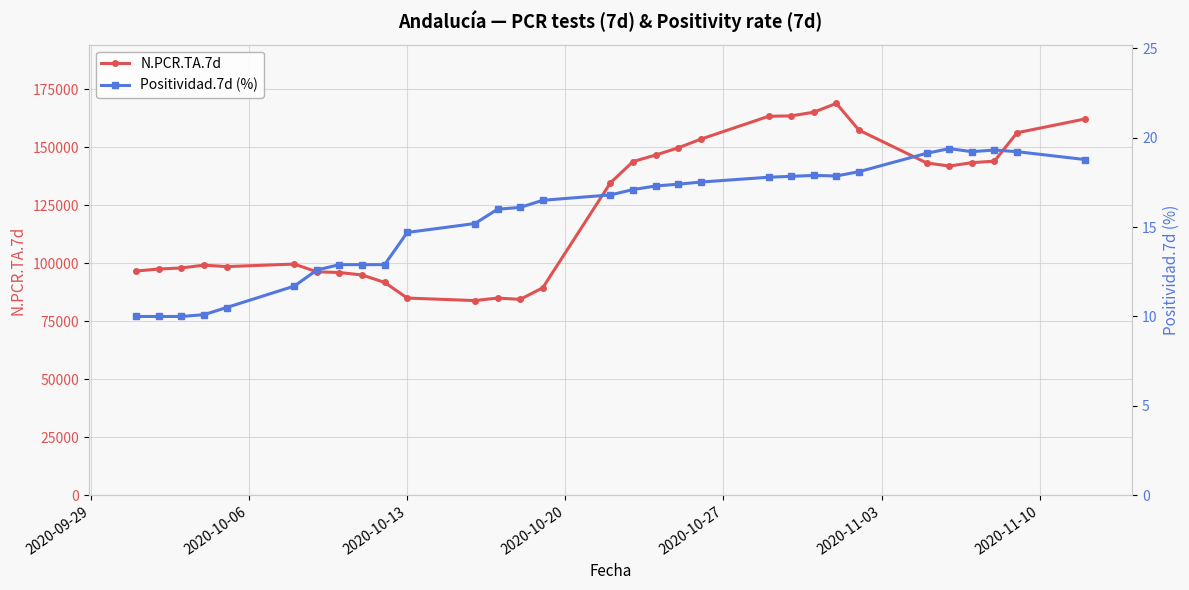

What is the value of the N.PCR.TA.7d point at the 6th from the left?

99685